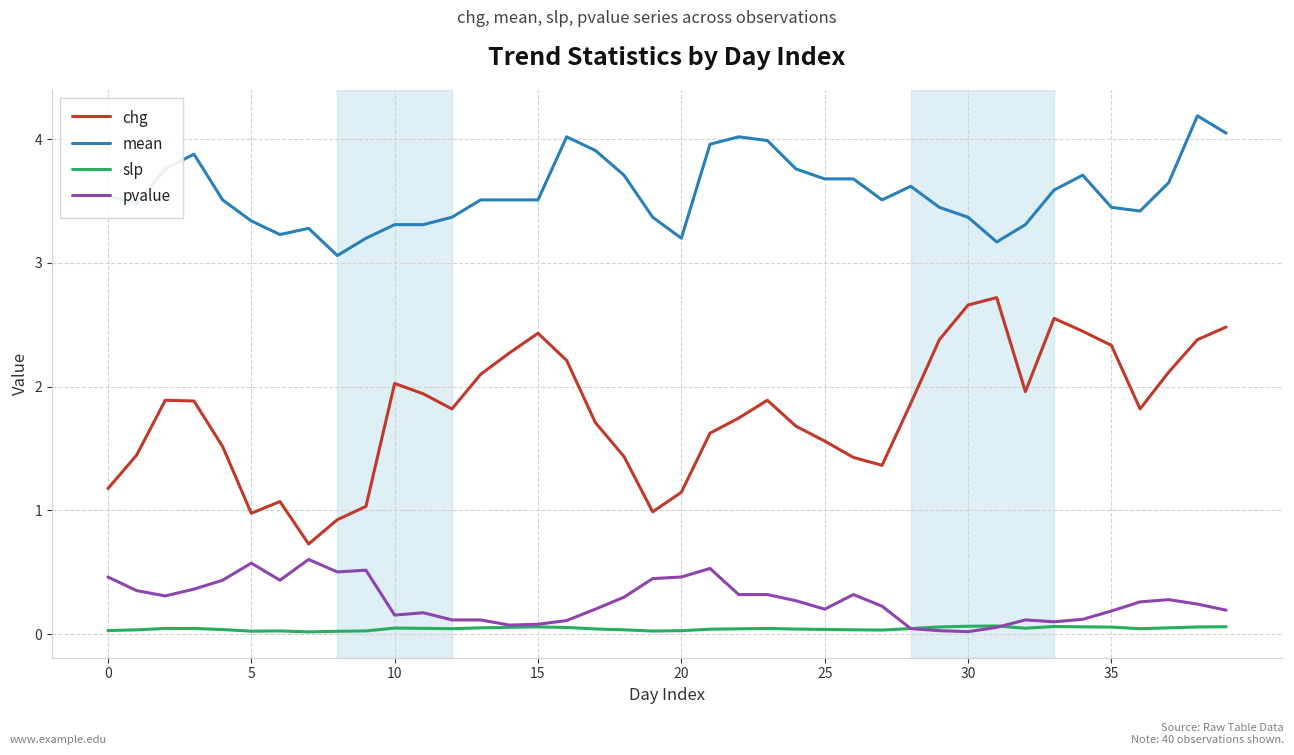

List the series in order of their peak value, highest first.

mean, chg, pvalue, slp